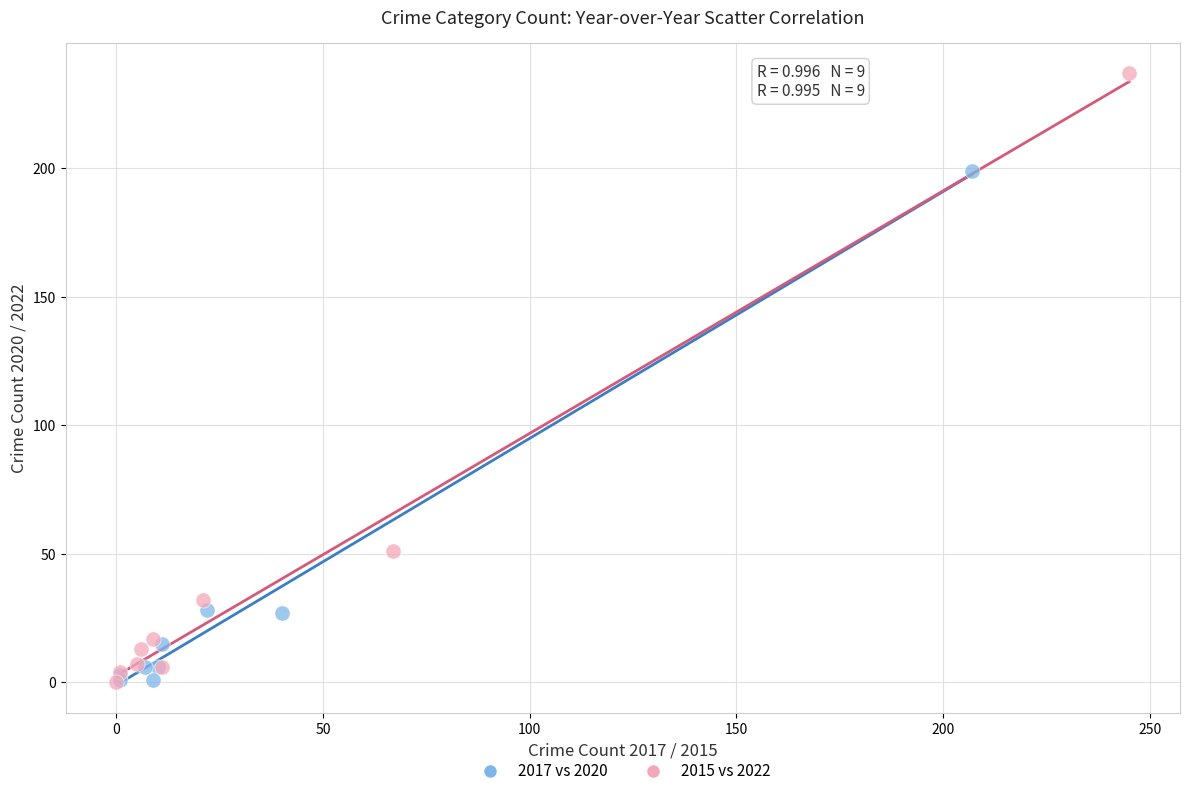

Which series contains the highest Y value?

2015 vs 2022